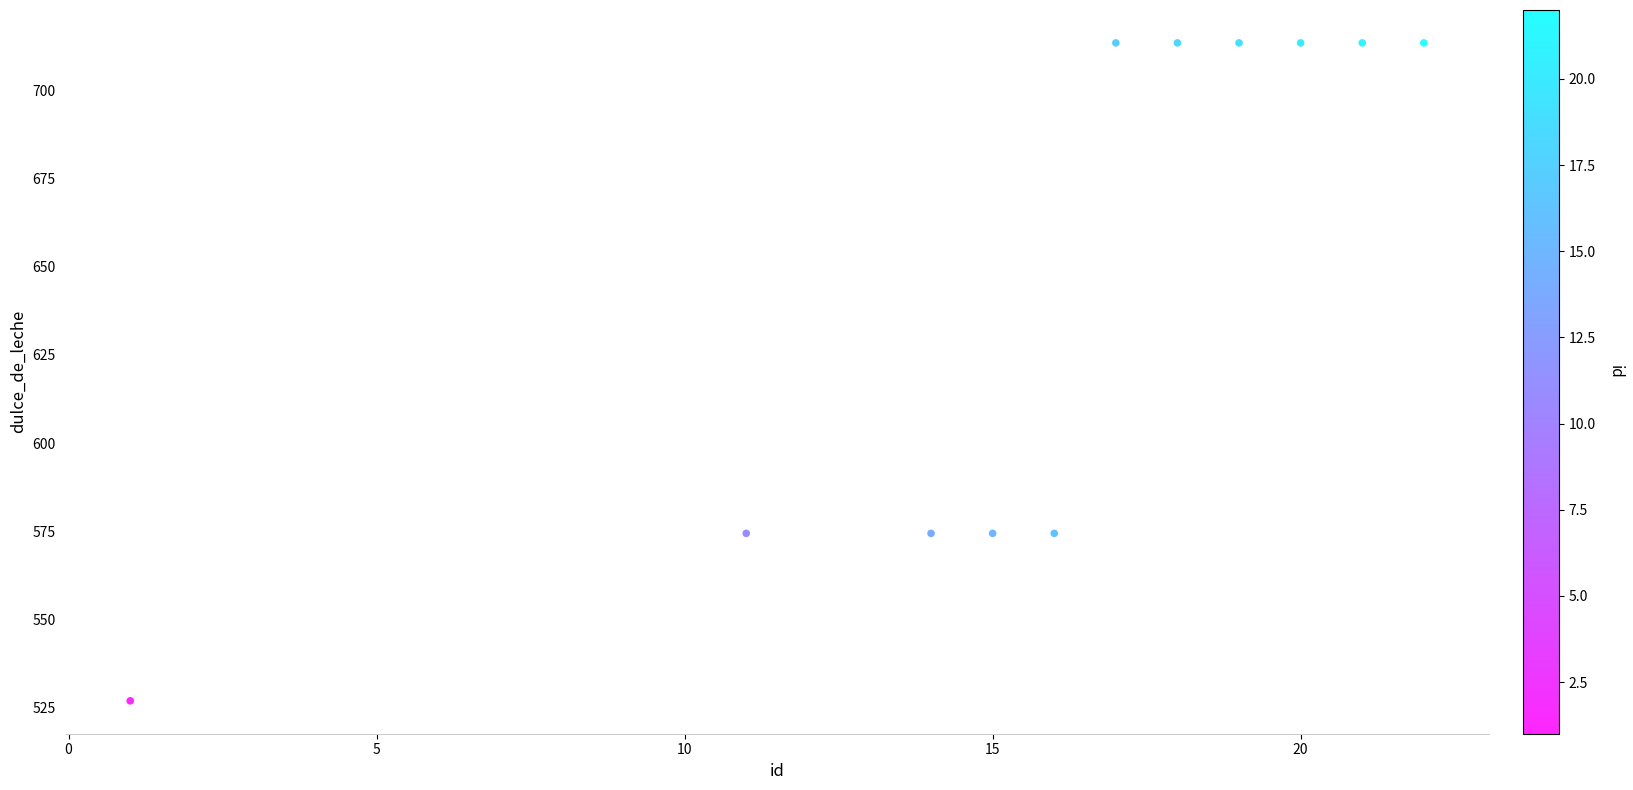

What is the range of X values (max minus min)?

21.0